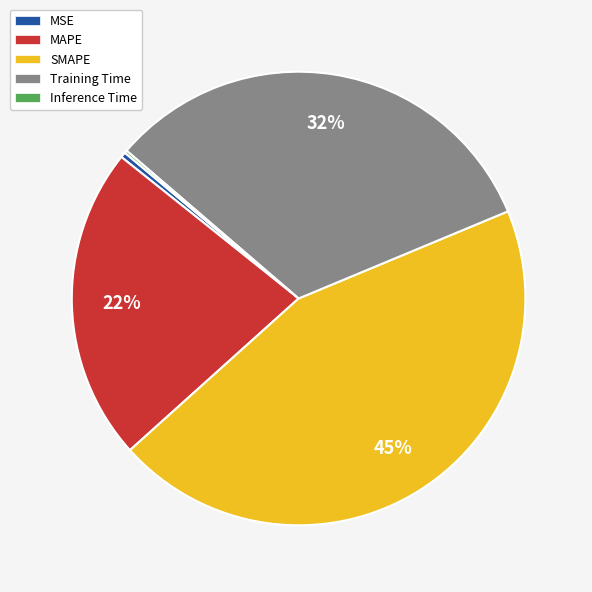

True or false: Training Time accounts for 32% of the total.

True